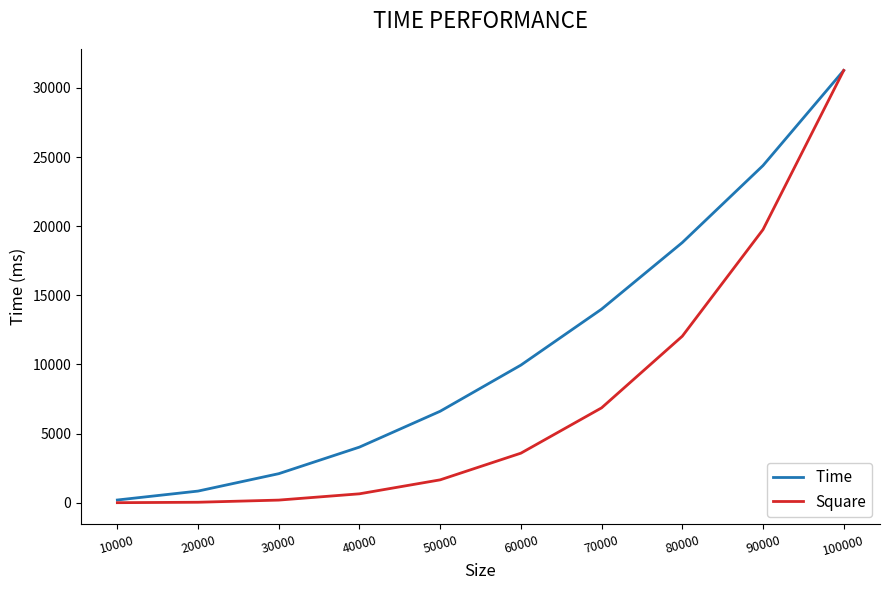

What is the total value across all series at 80000?

30852.3